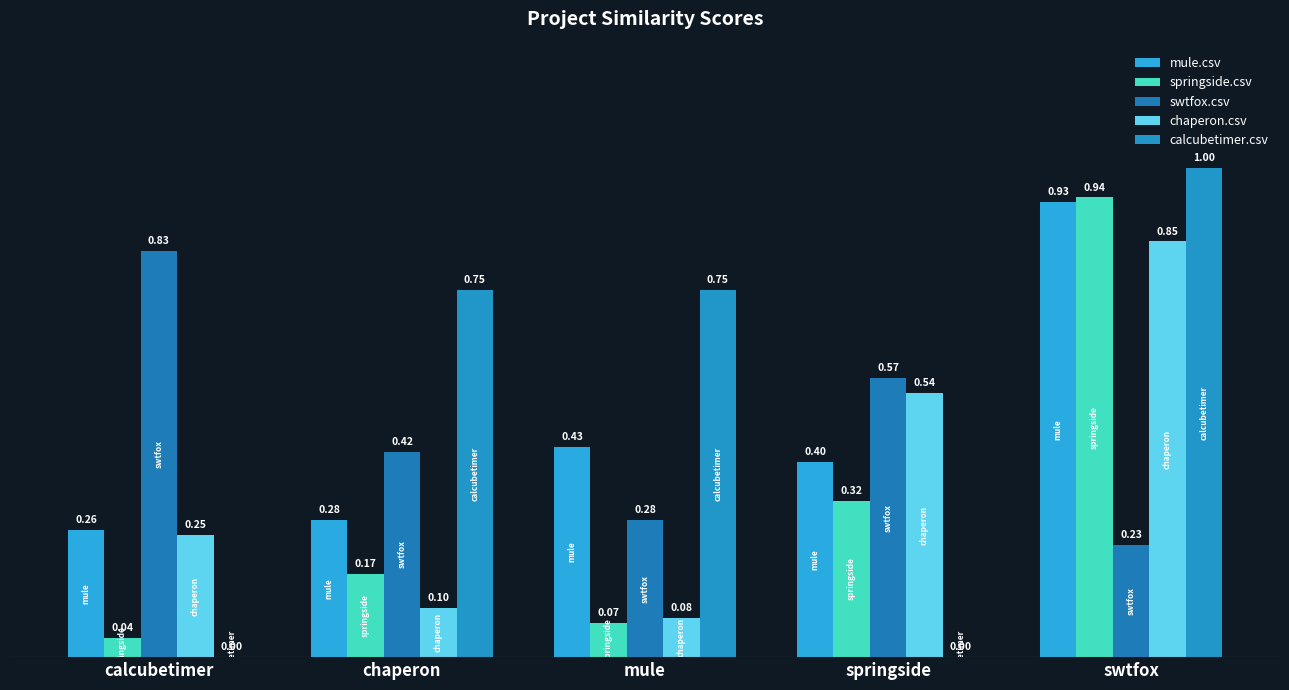

Which category has the highest value in the mule.csv series?

swtfox